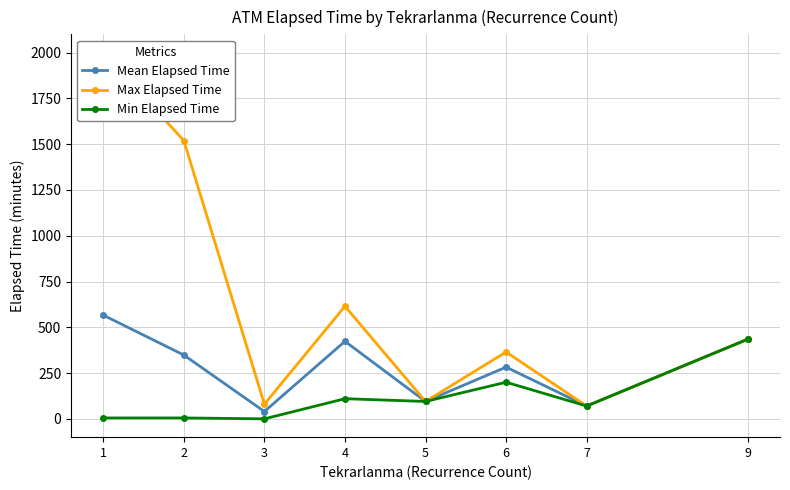

What is the value of the Mean Elapsed Time point at the 2nd from the left?

348.6